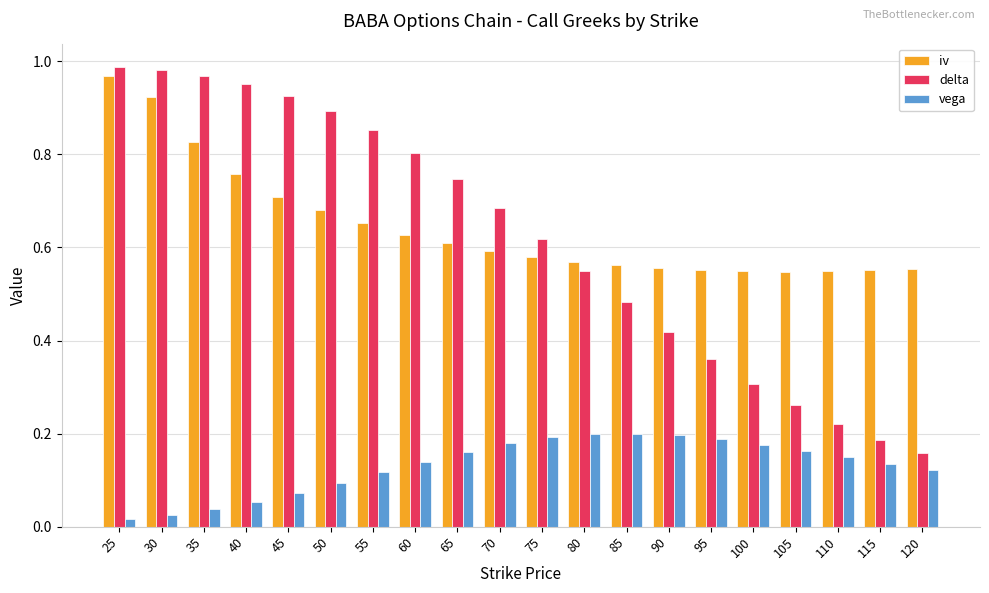

What are all the series names shown in the legend?

iv, delta, vega